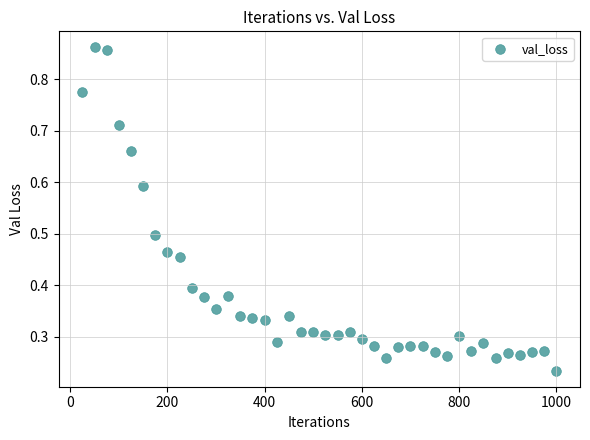

What is the range of Y values (max minus min)?

0.6